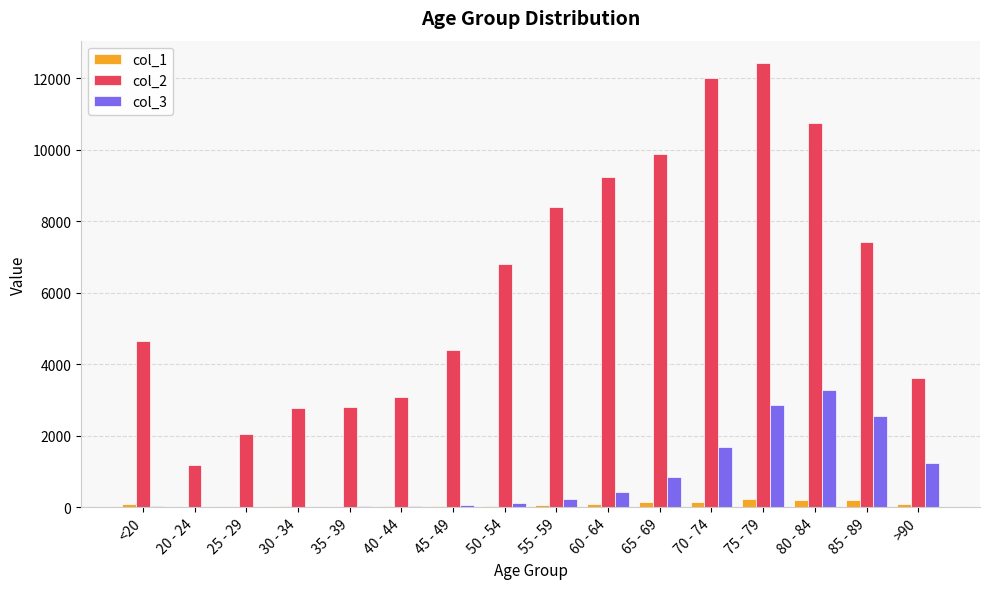

Where is col_3 nearest to the value 1638?

70 - 74